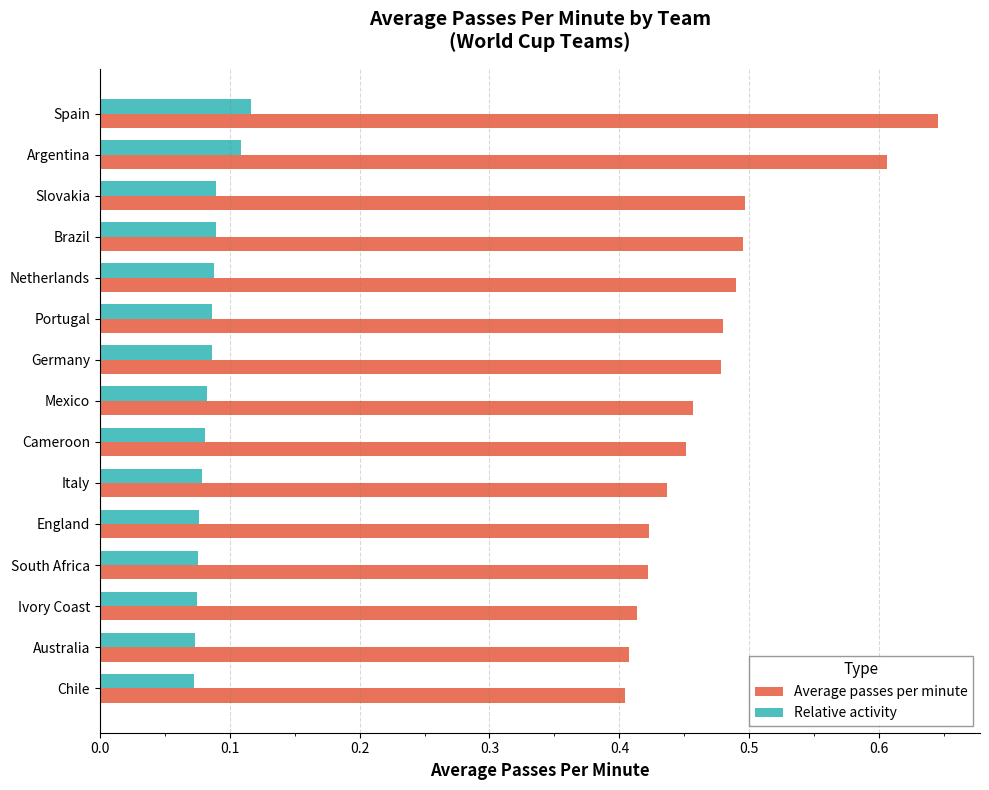

How many Relative activity values are between 0 and 1?

15